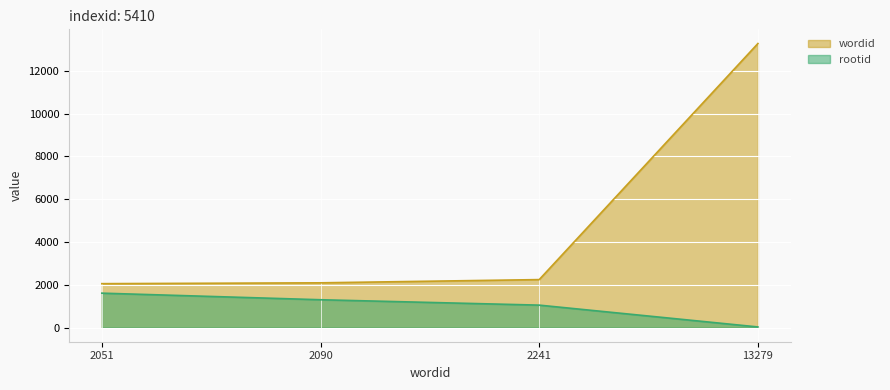

How many lines are shown in the chart?

2